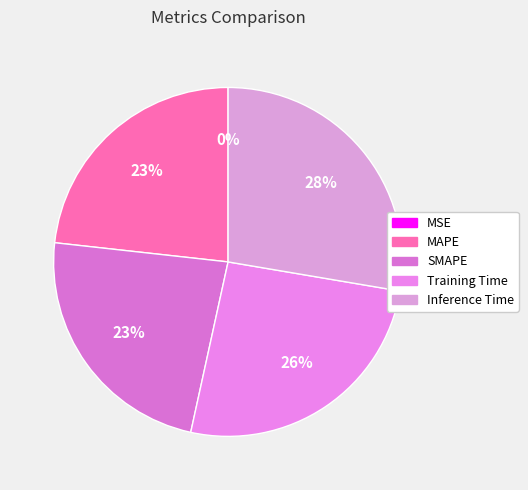

True or false: MSE accounts for 11% of the total.

False